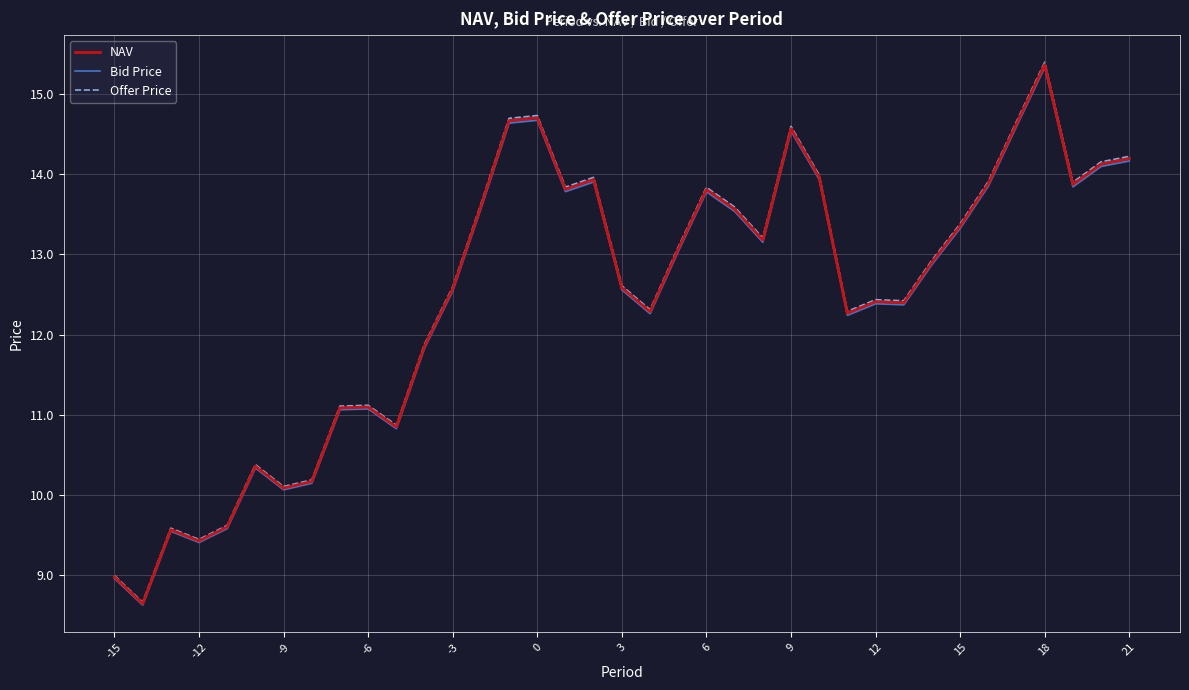

True or false: NAV has a value of 14.6 at 9.

True